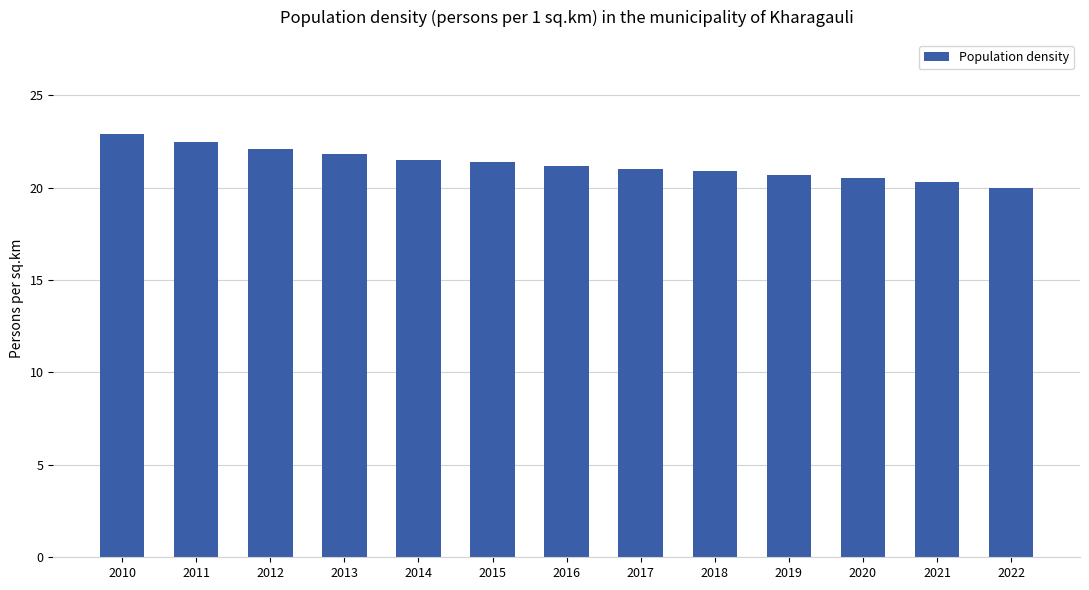

Approximately how many times larger is the value at 2019 compared to 2021?

1.0